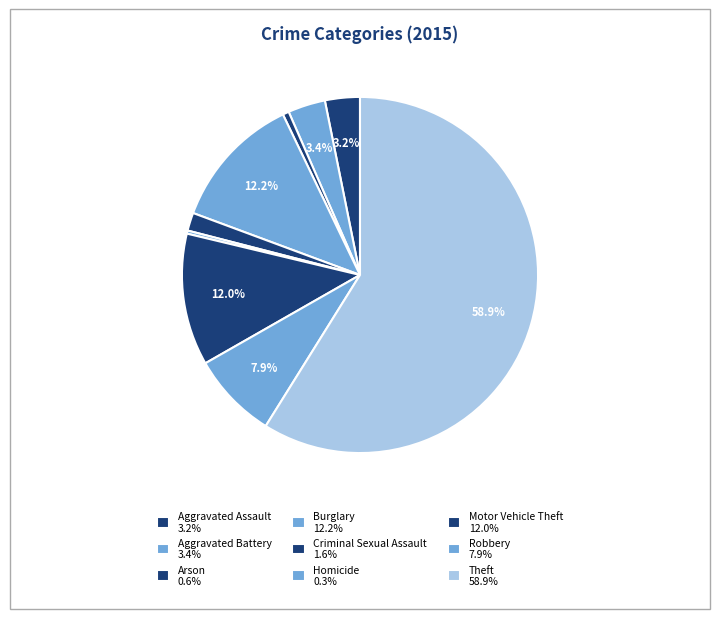

What is the smallest slice in the pie chart?

Homicide